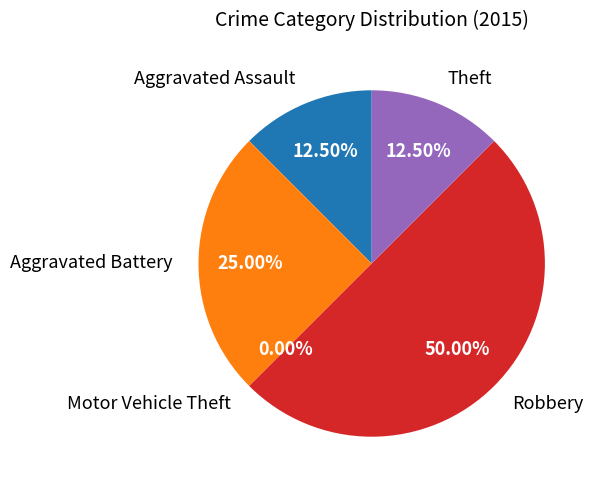

To the nearest percent, what is the difference between the largest and smallest slice percentages?

50%